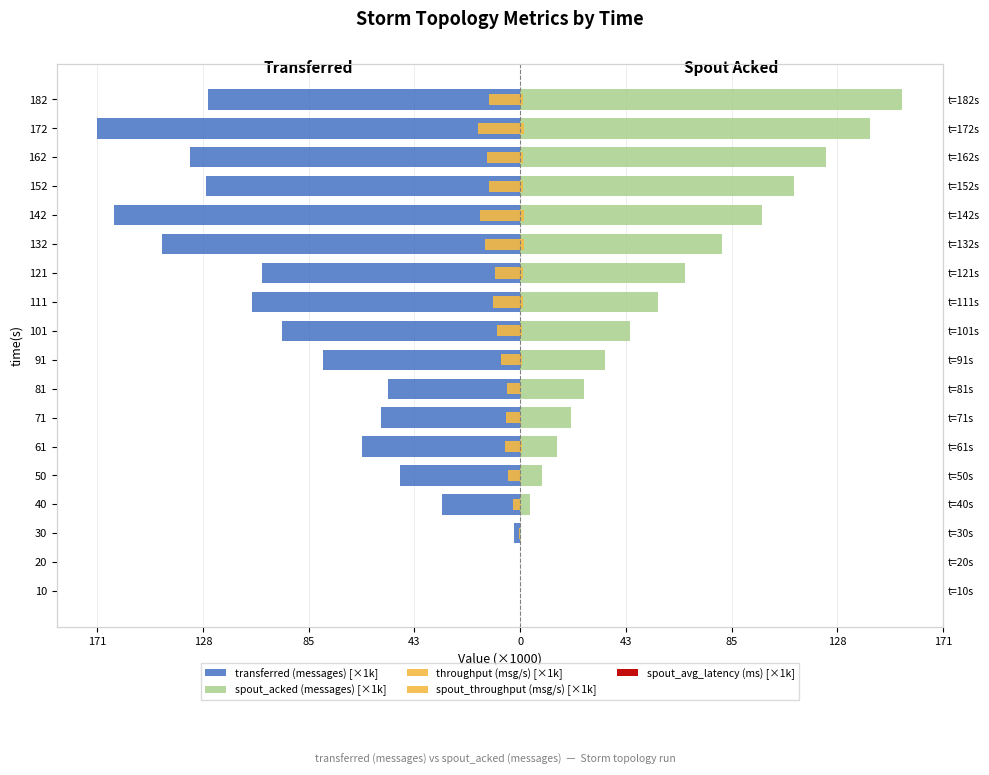

Is the value of throughput (msg/s) [×1k] at 111 greater than the value of spout_avg_latency (ms) [×1k] at 172?

No